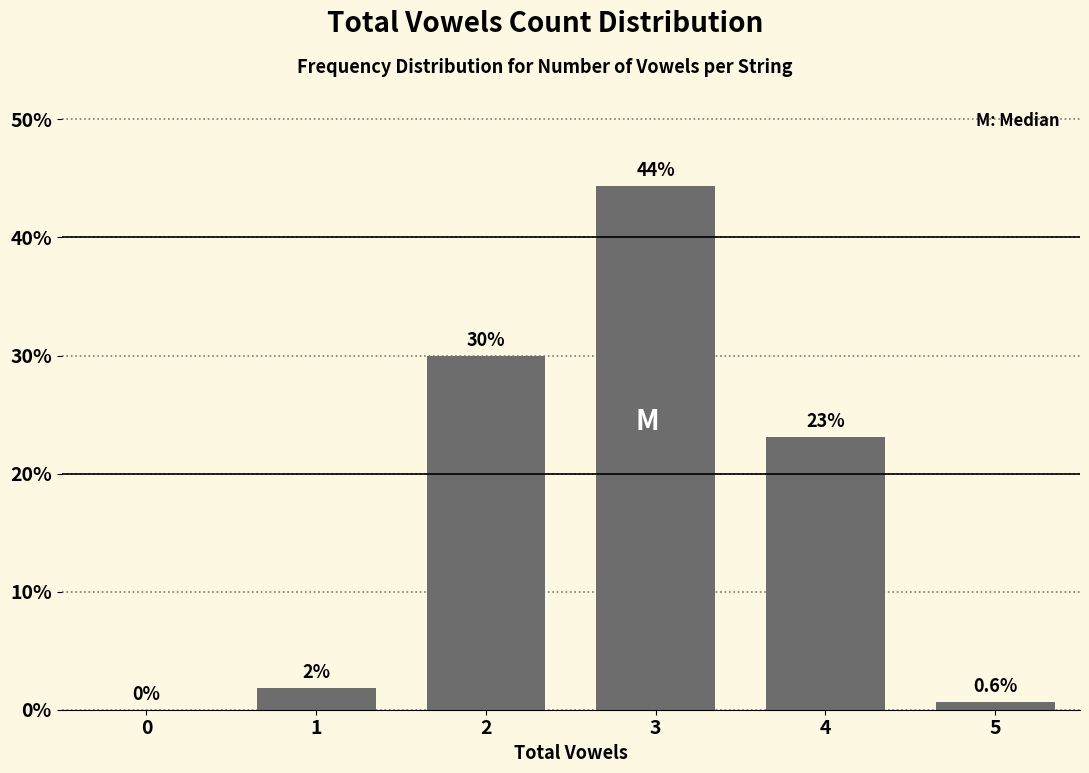

Between 4 and 0, which is larger?

4